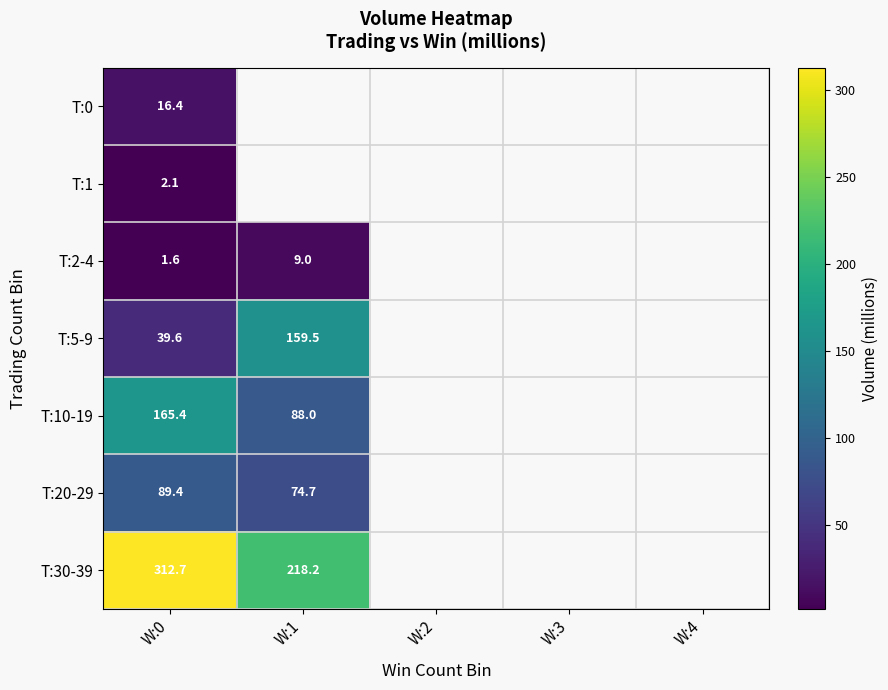

Which has a higher value, W:3 or W:4?

W:3